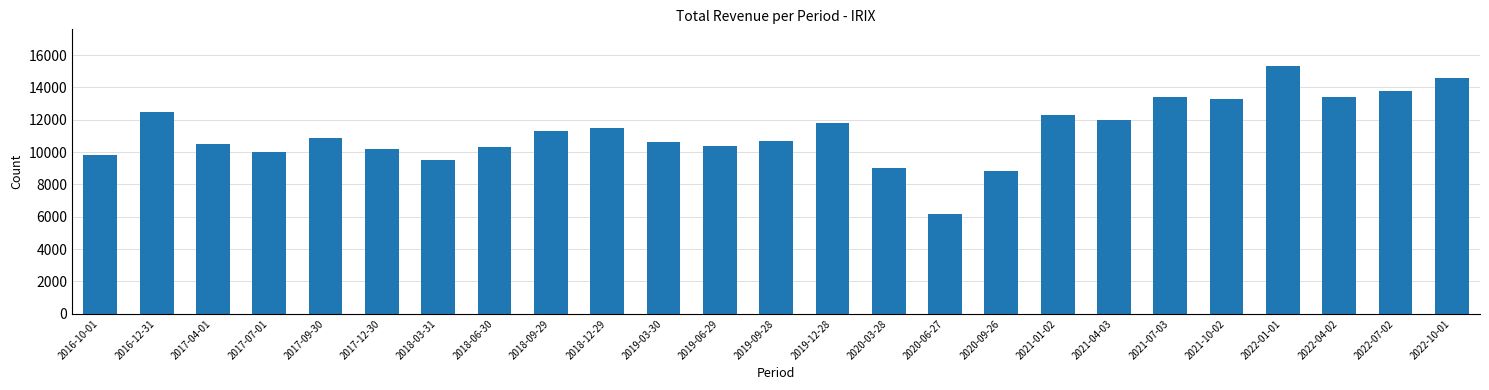

What is the minimum value shown in the chart?

6200